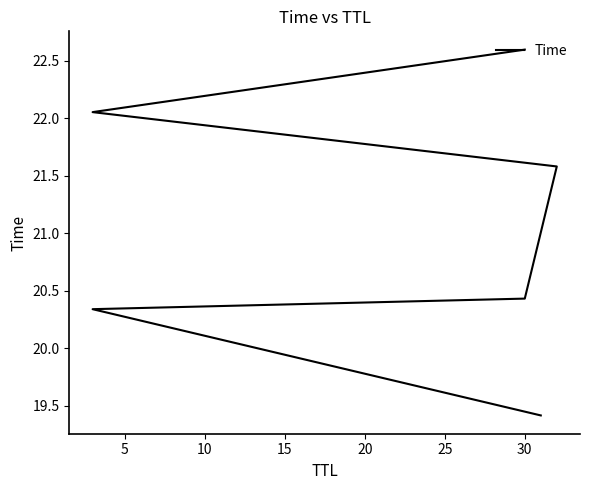

What is the sum of all values?

126.4